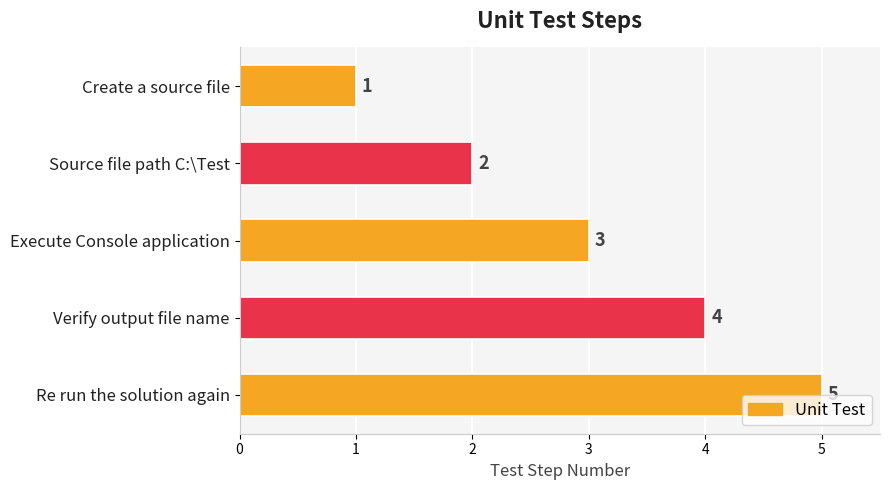

Which category has the highest value across all series?

Re run the solution again